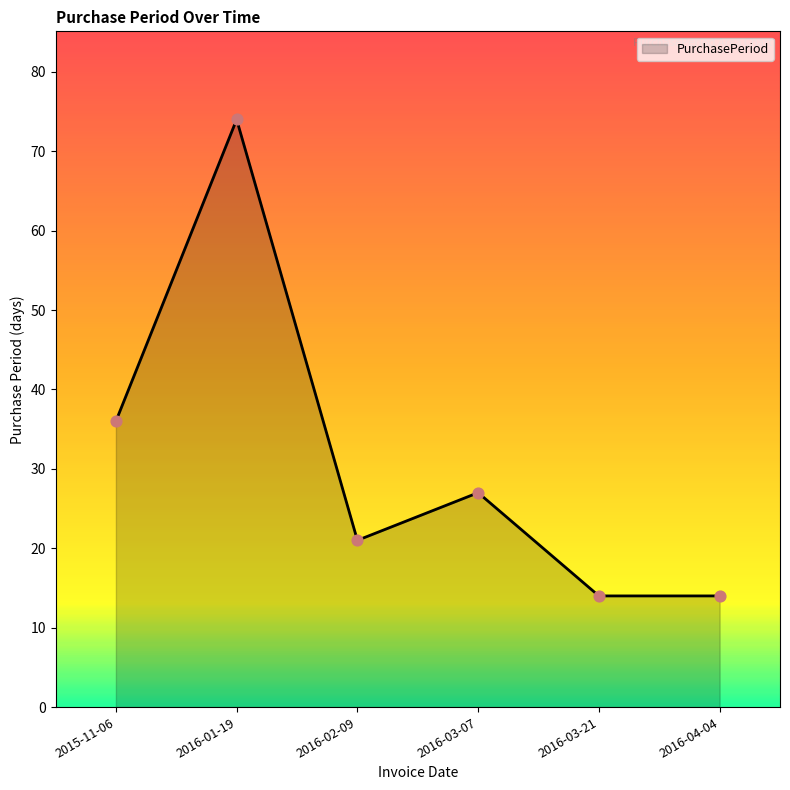

Approximately how many times larger is the value at 2016-02-09 compared to 2016-03-21?

1.5